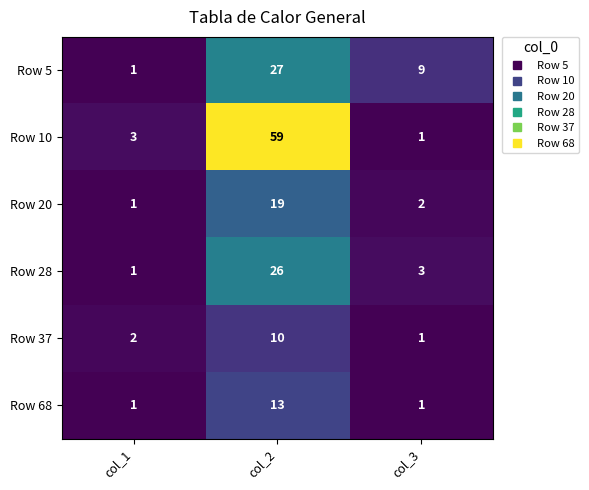

What is the spread (max minus min) of values at col_1?

2